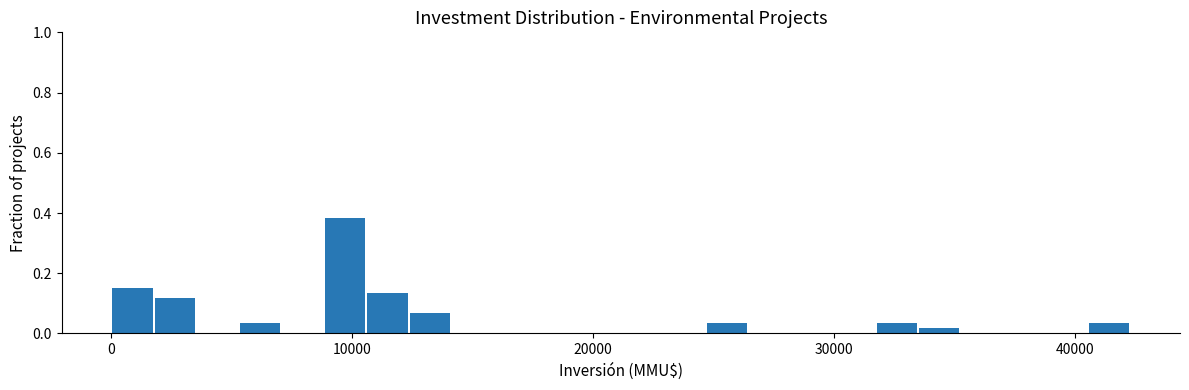

Around what value on the x-axis is the tallest bar? Give the approximate position of its centre, as read against the axis.

10000